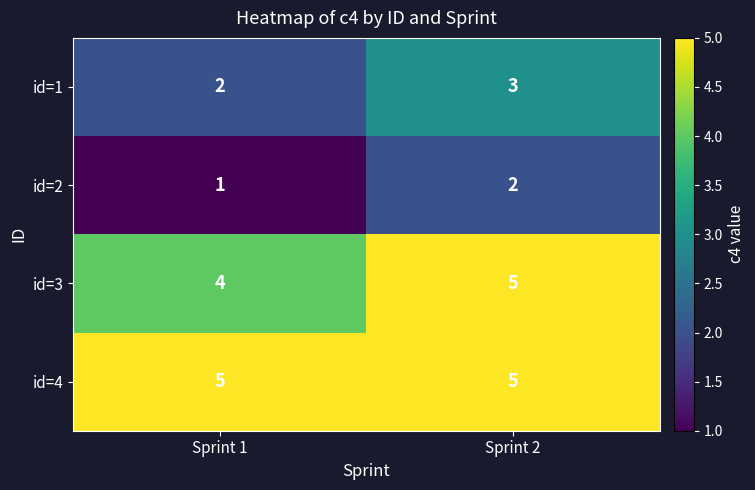

How many categories are shown in the chart?

2